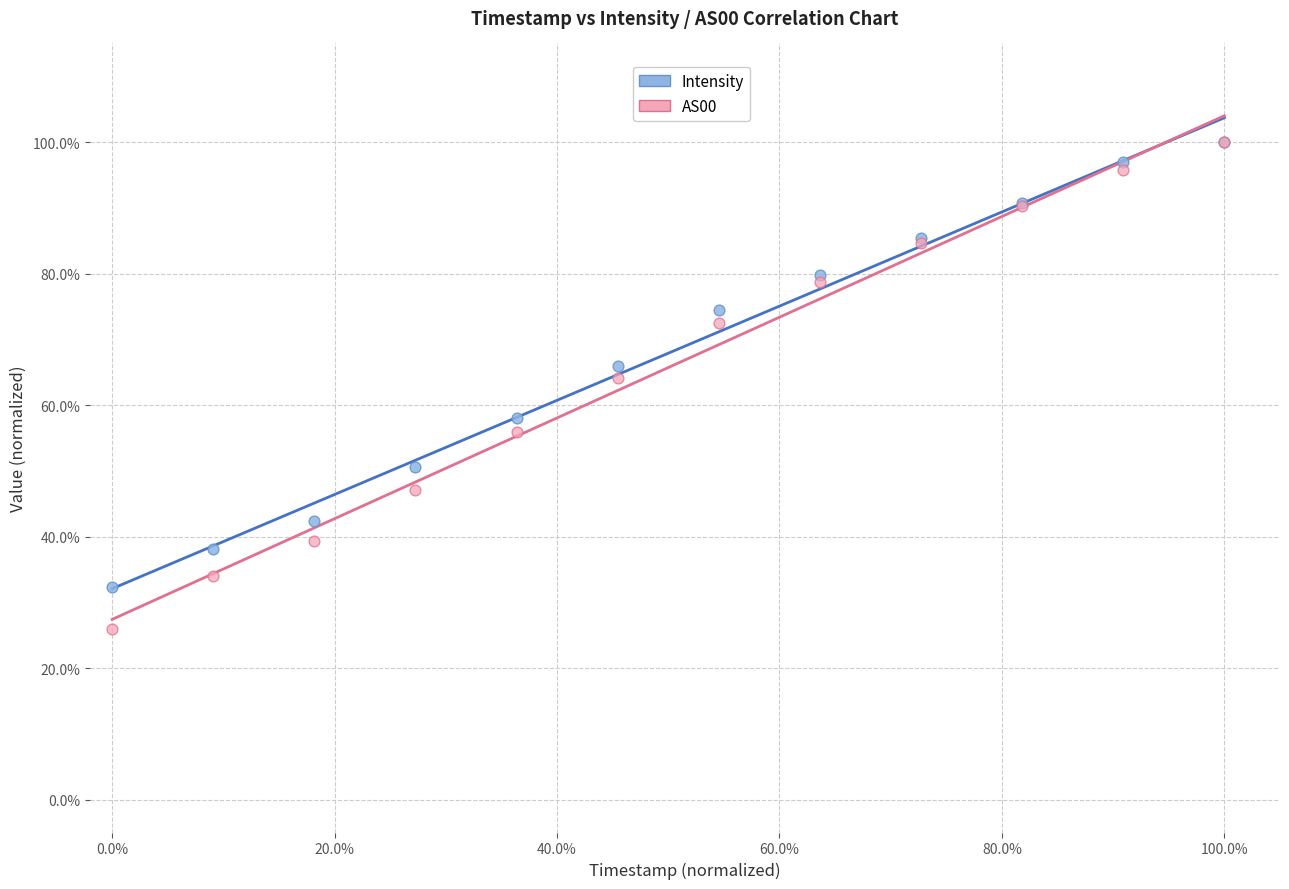

What are all the series names shown in the legend?

Intensity, AS00